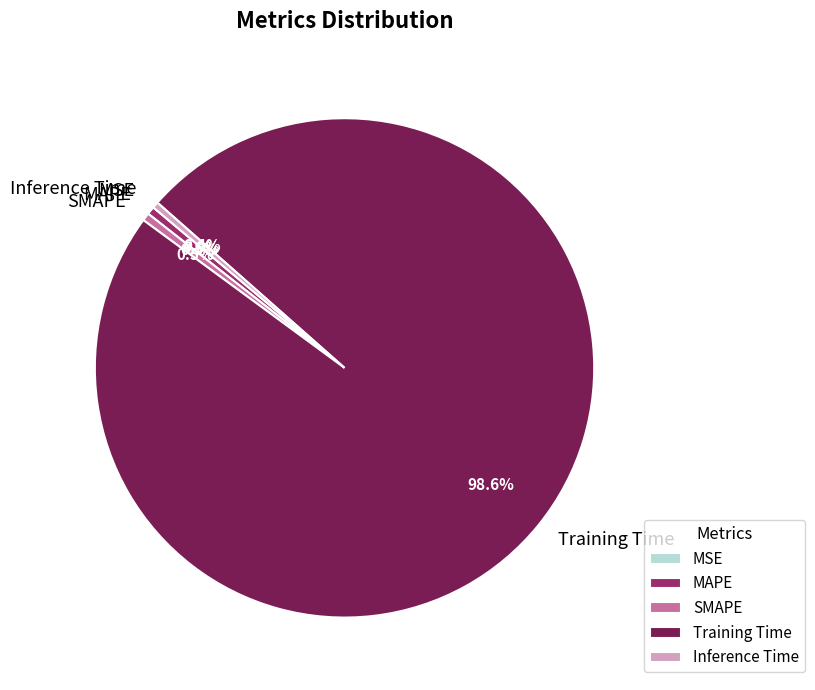

Is there any slice that represents more than half of the pie?

Yes